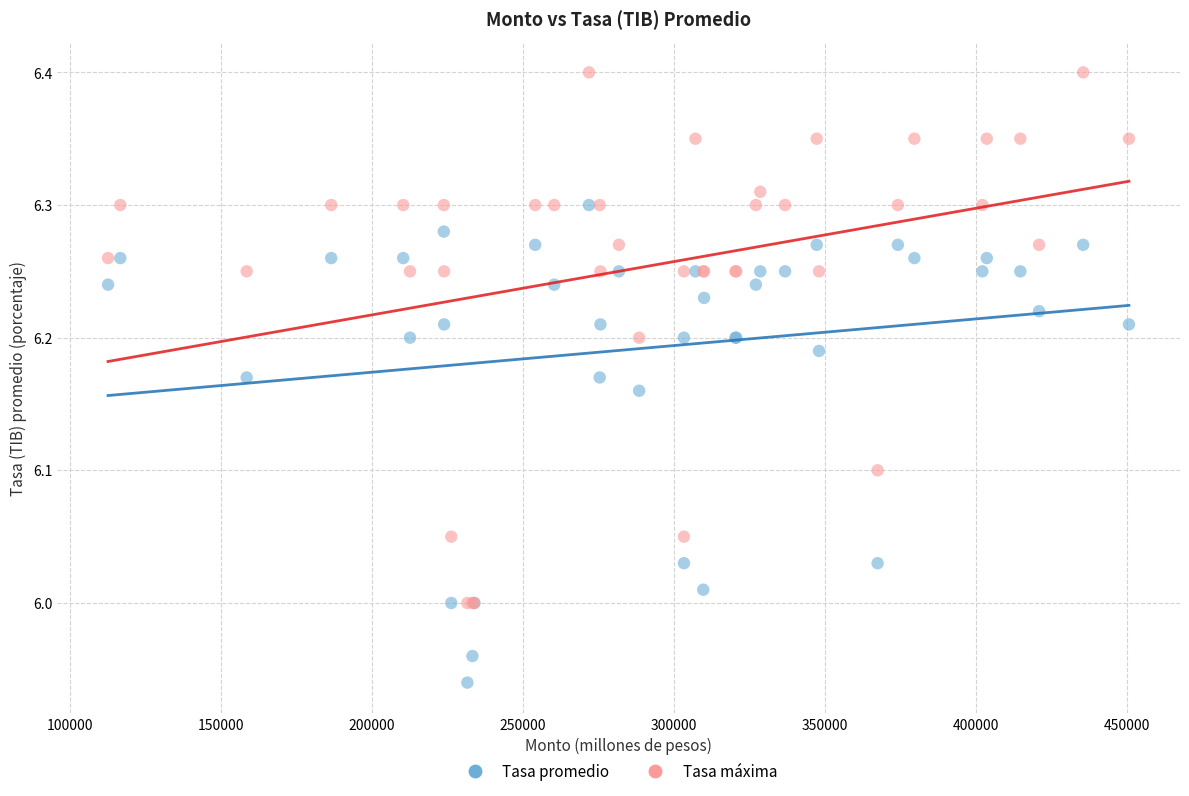

Which series reaches the maximum Y coordinate?

Tasa máxima